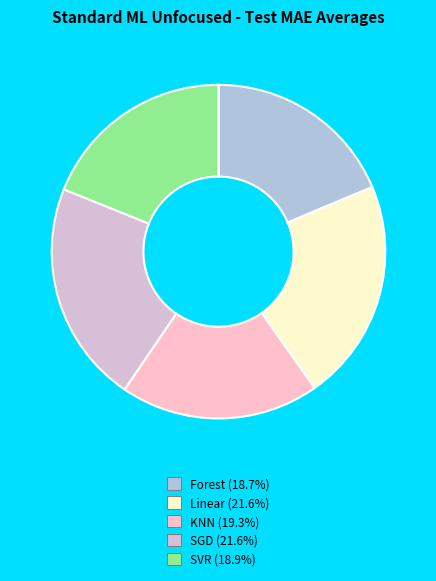

Is the sum of SGD (21.6%) and Linear (21.6%) greater than half?

No